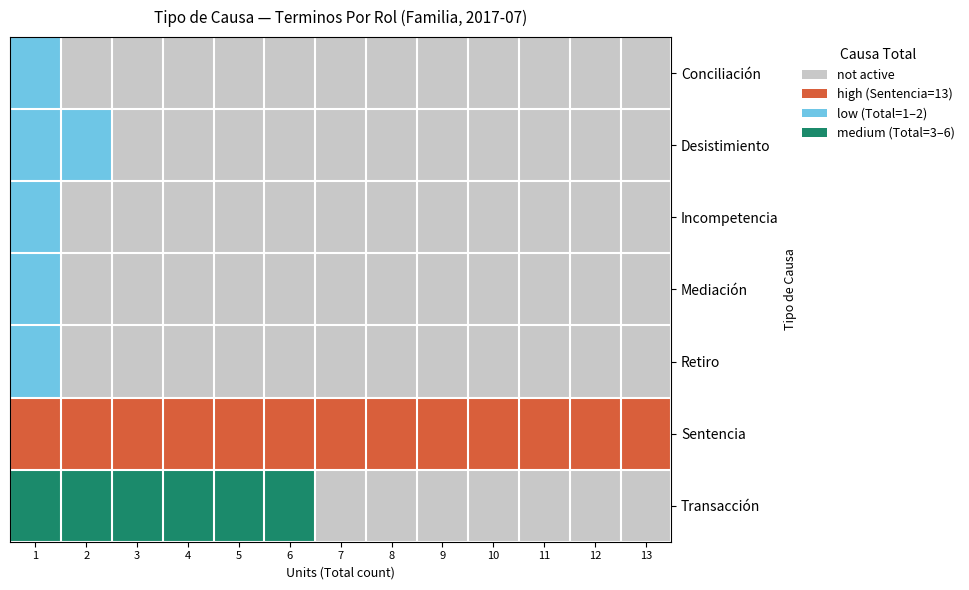

What is the difference between the highest and lowest values at 11?

3